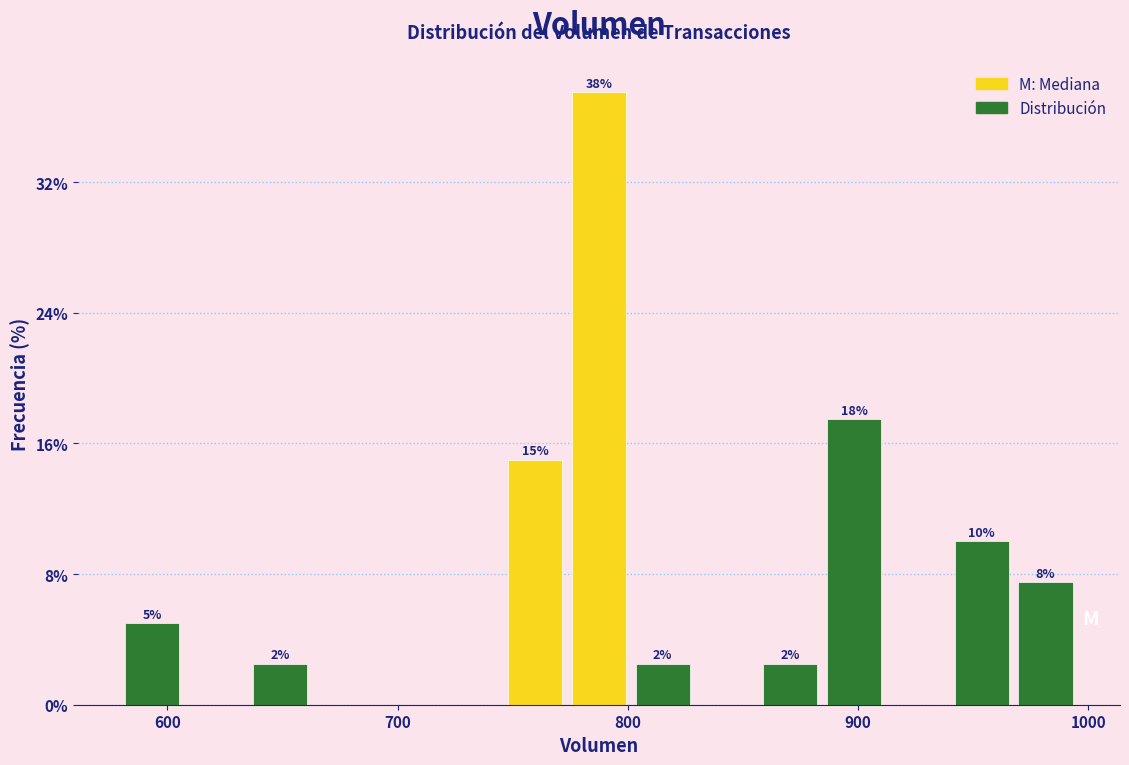

Around what value on the x-axis is the tallest bar? Give the approximate position of its centre, as read against the axis.

790